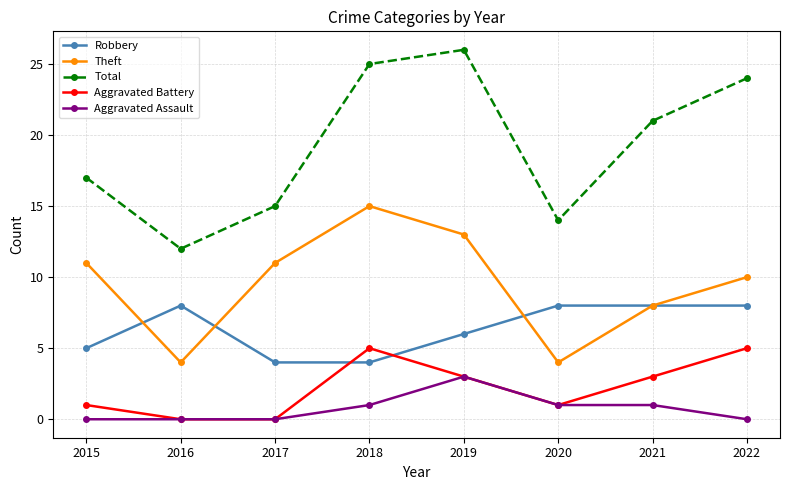

Rank the series by their maximum value, from lowest to highest.

Aggravated Assault, Aggravated Battery, Robbery, Theft, Total